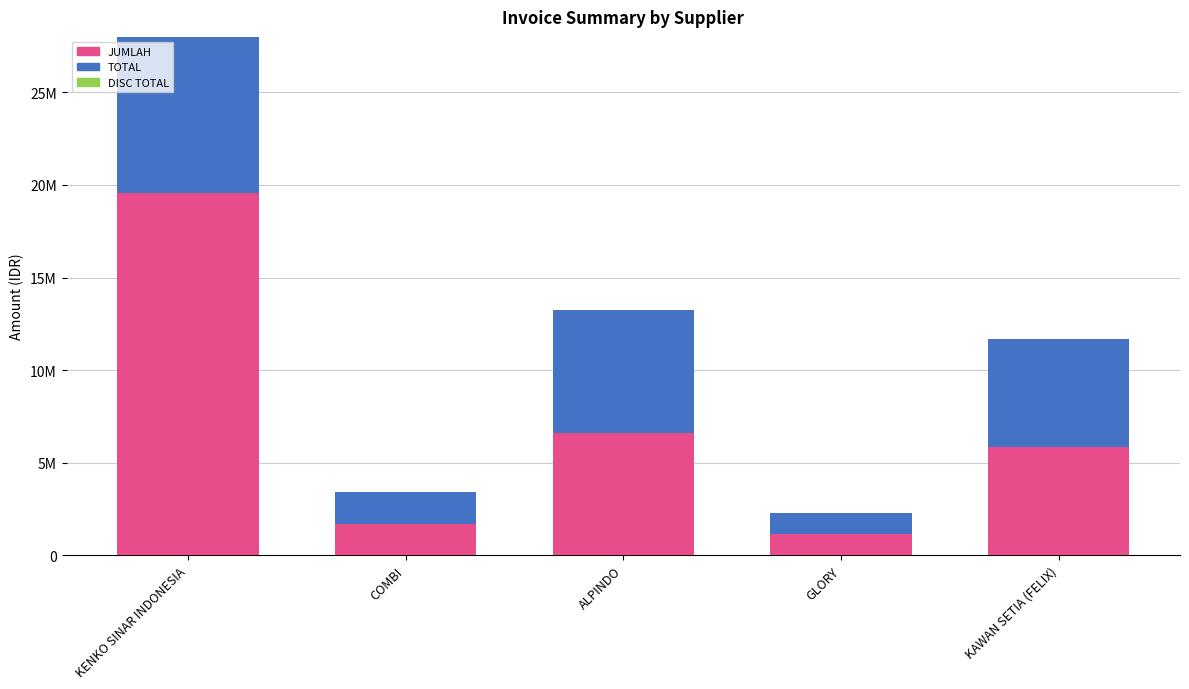

Which series has the widest spread of values?

JUMLAH